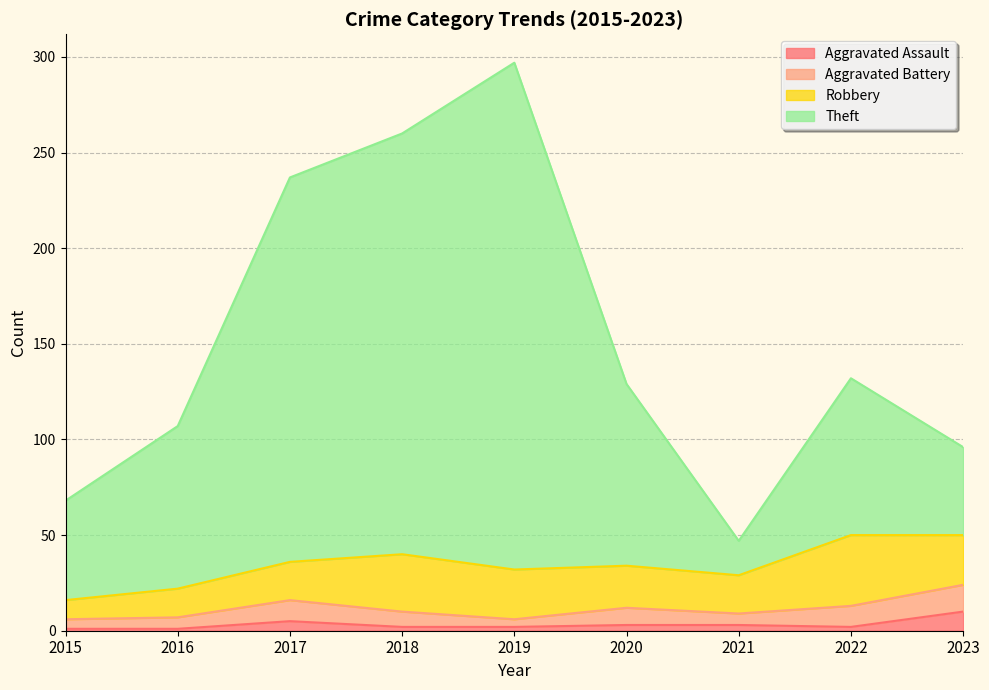

True or false: Aggravated Assault and Theft cross at least once.

False